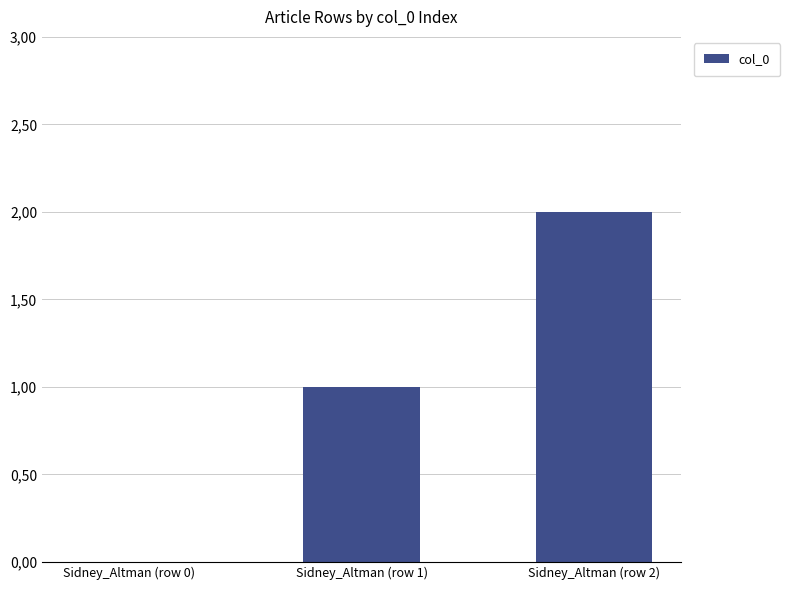

What is the average value?

1